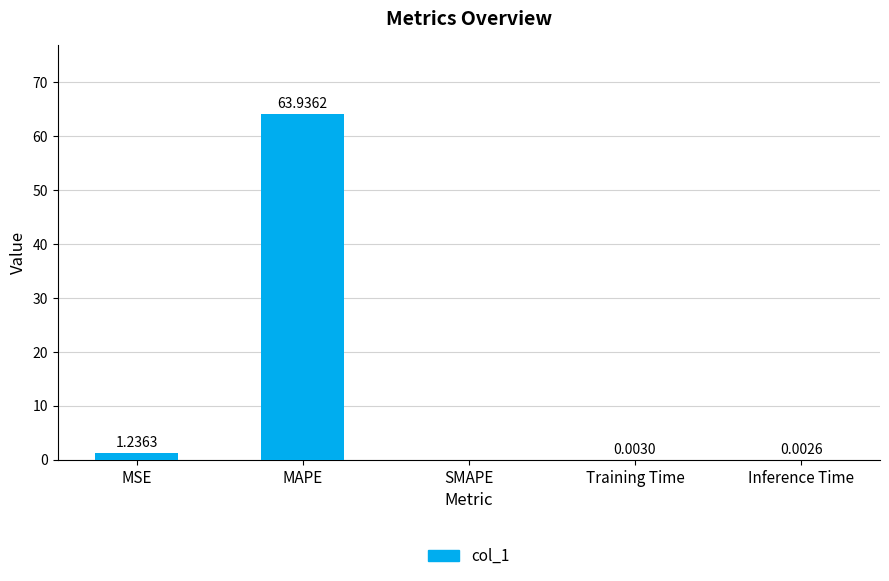

What is the sum of all values?

65.2